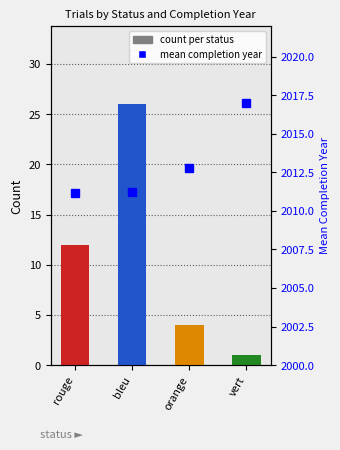

At which category does the chart reach its minimum across all series?

vert